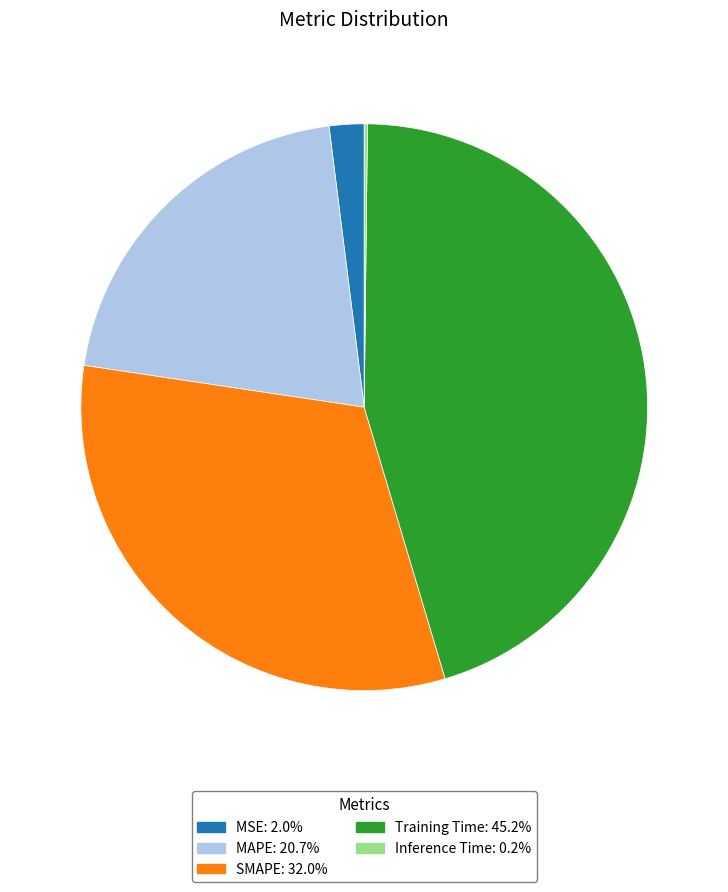

Is the sum of MSE: 2.0% and SMAPE: 32.0% greater than half?

No